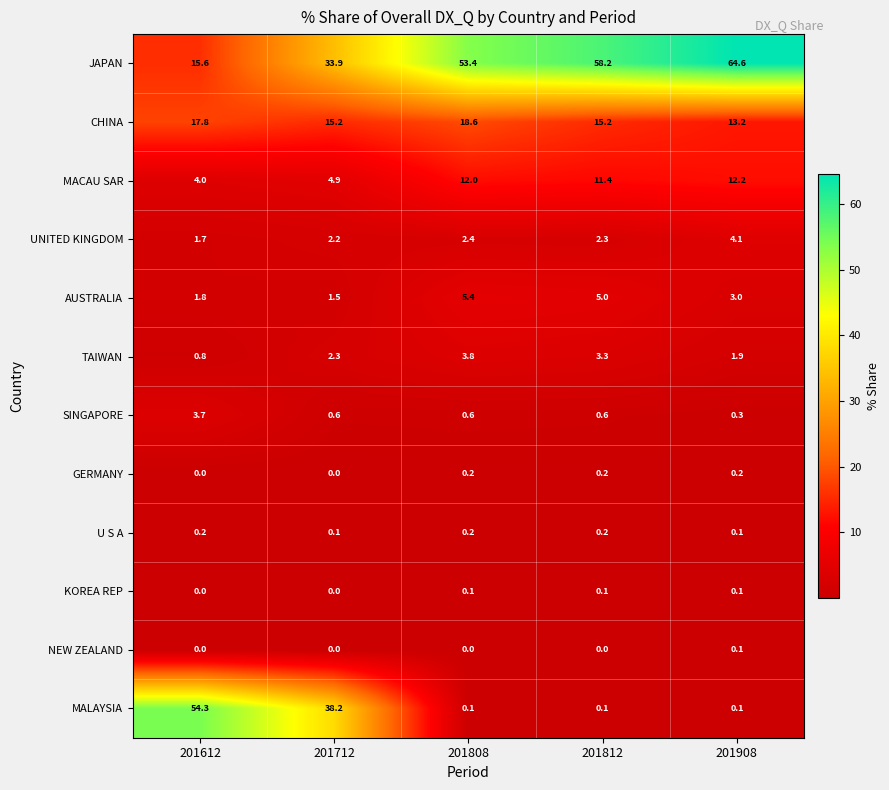

What is the total value across all series at 201712?

98.9